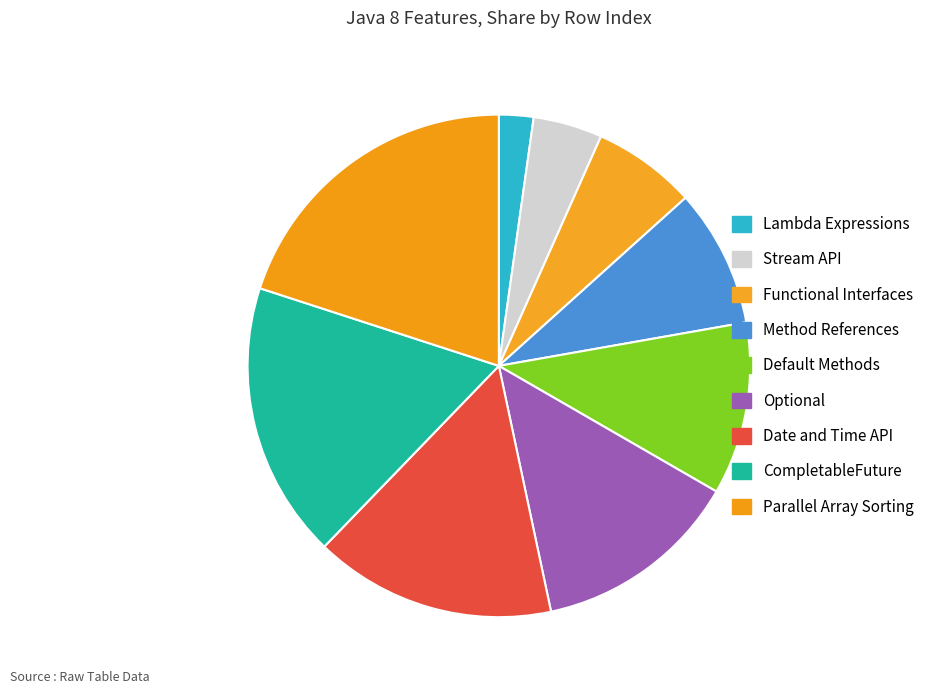

Is Functional Interfaces the majority of the pie?

No